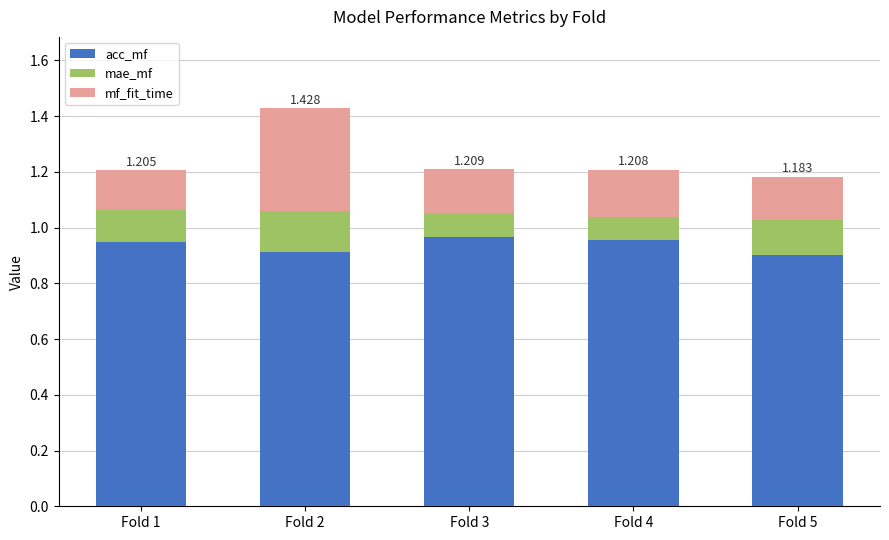

What is the value of the acc_mf bar at the 4th from the left?

1.0